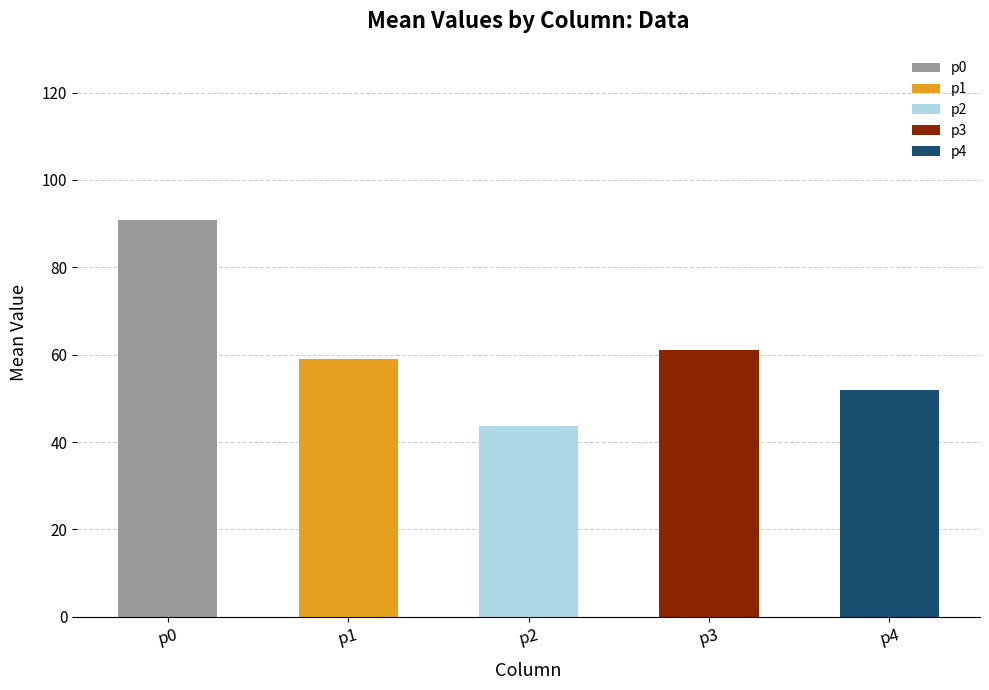

How many data points are less than 59?

2